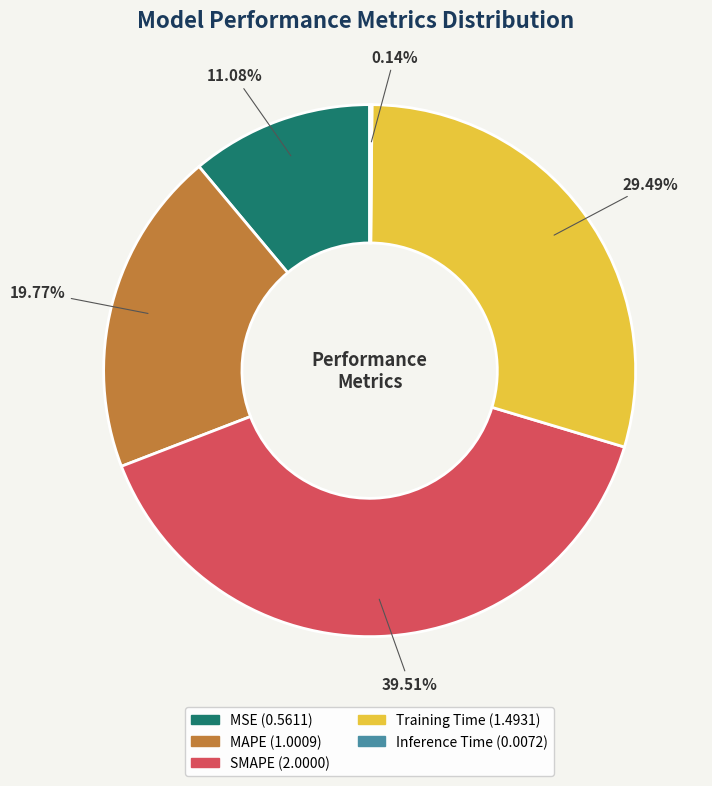

Combined, what portion of the pie is SMAPE and Training Time?

69.0%